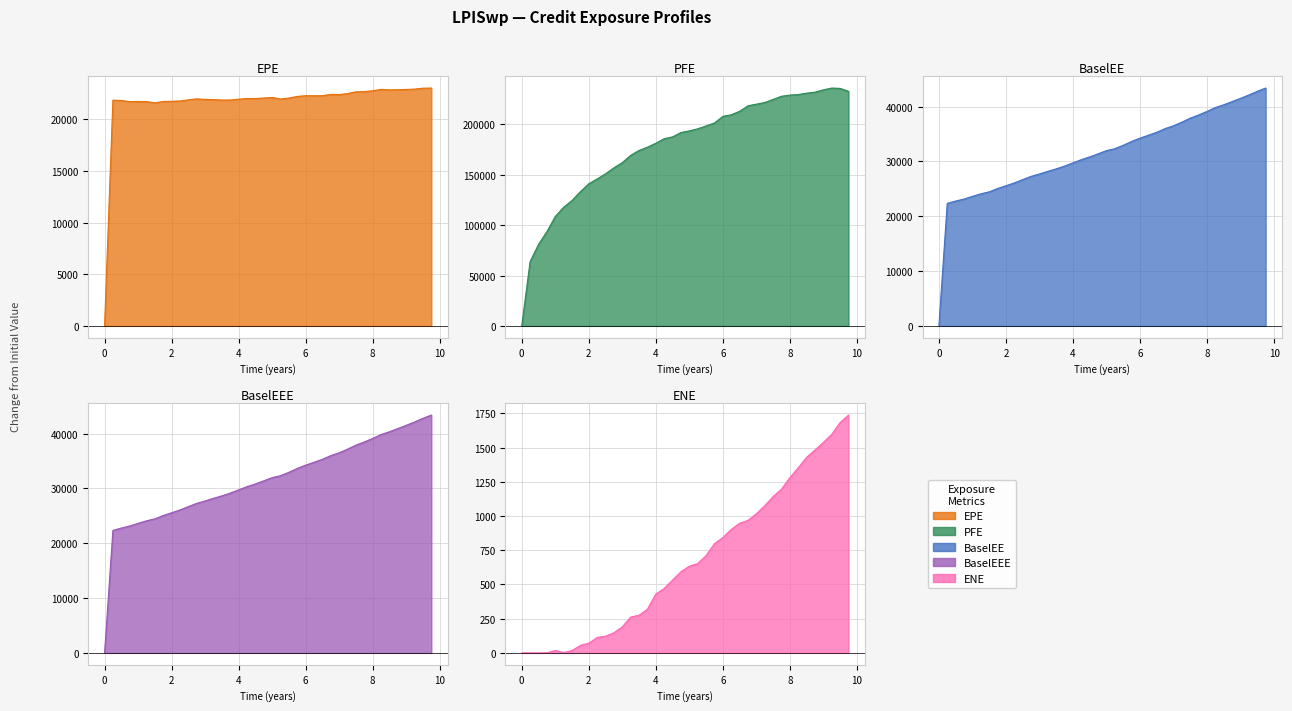

Is it true that ENE equals 888 at 4.748634?

False